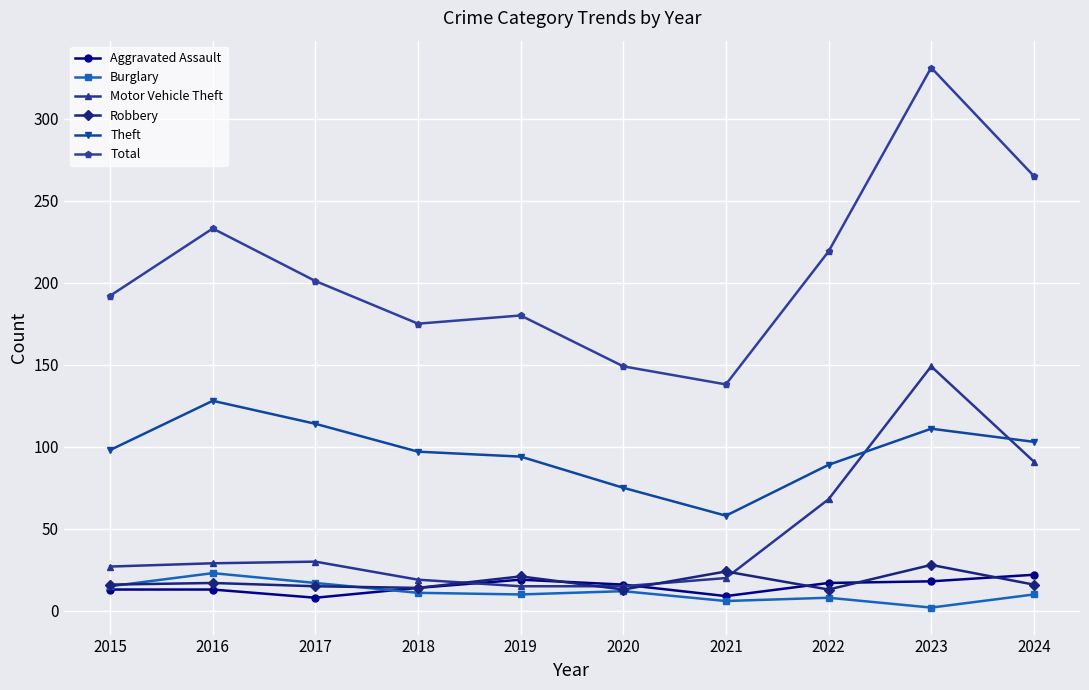

Which series changed the most between 2018 and 2021?

Theft